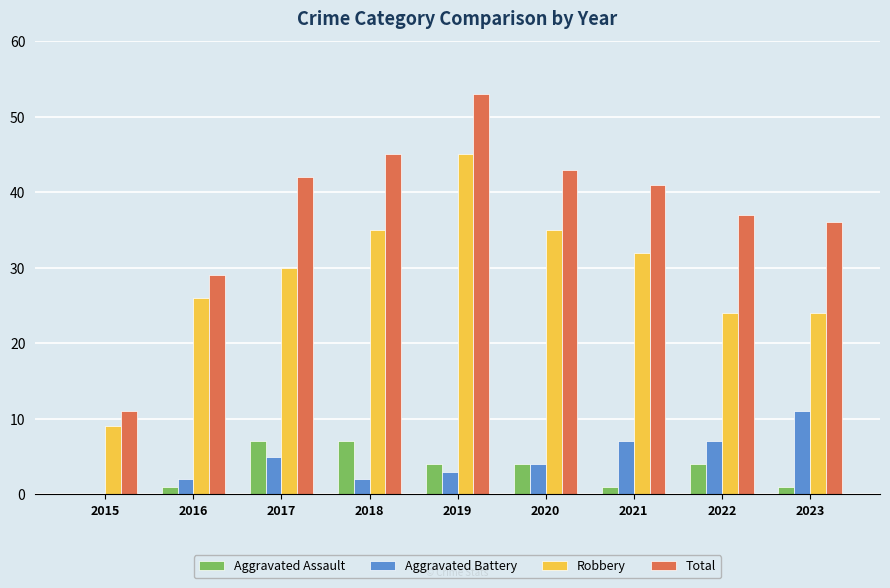

Does the chart contain stacked bars?

No